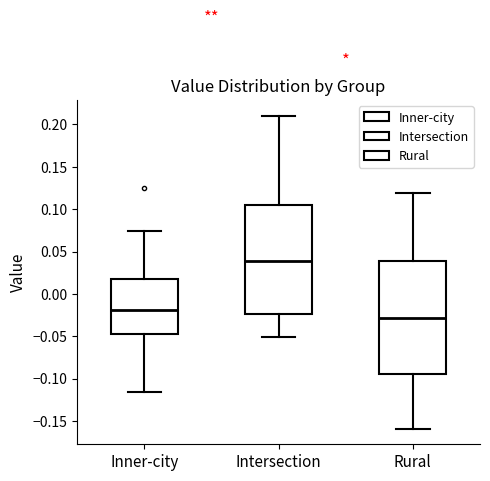

Where does the median line of the box for Rural sit on the y-axis? The values are not printed on the chart, so give them approximately, as read against the axis.

-0.030